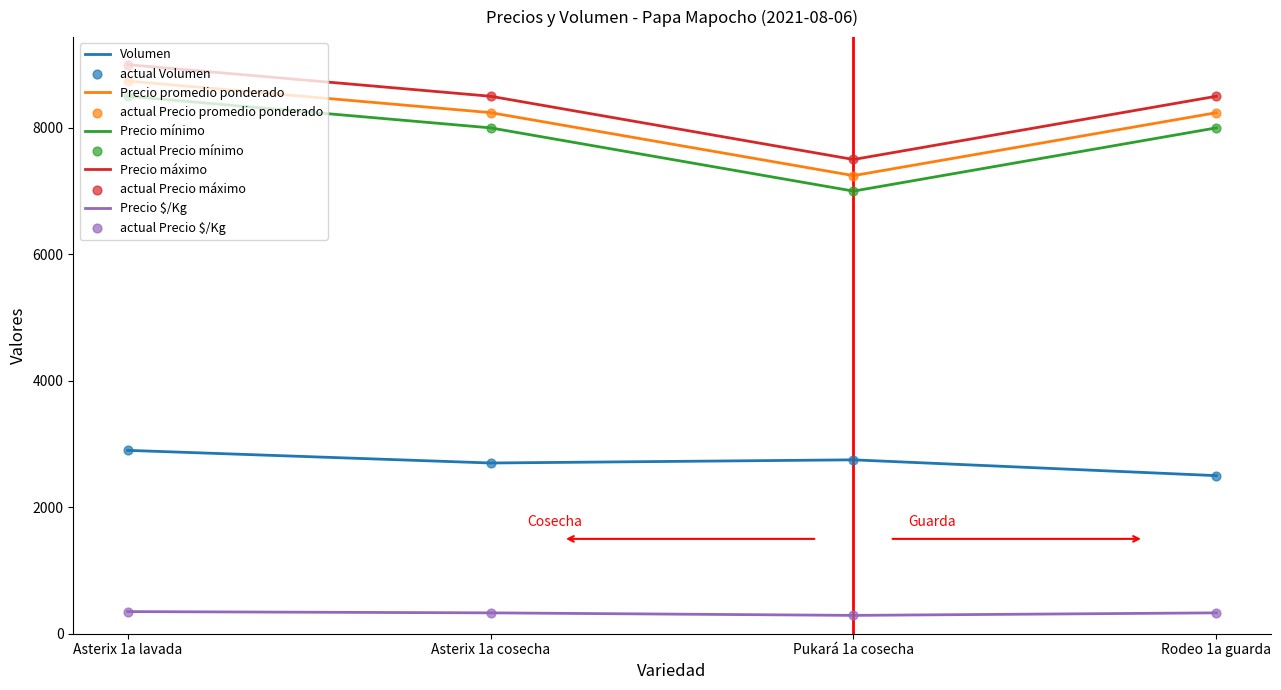

At which category is the sum across all series the highest?

Asterix 1a lavada